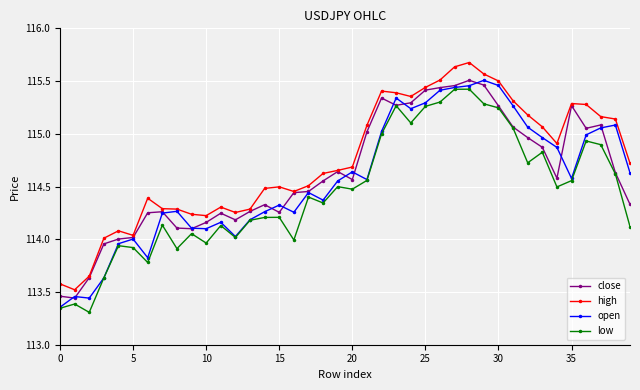

What is the maximum value shown in the chart?

115.7